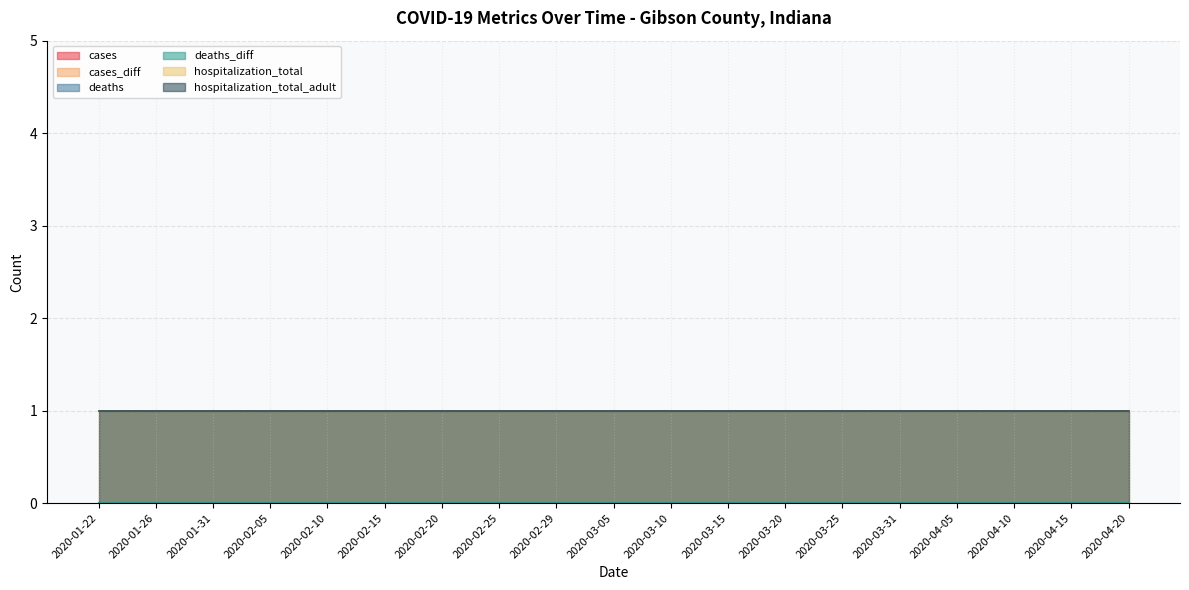

Between 2020-02-25 and 2020-03-20, which series saw the biggest shift?

cases